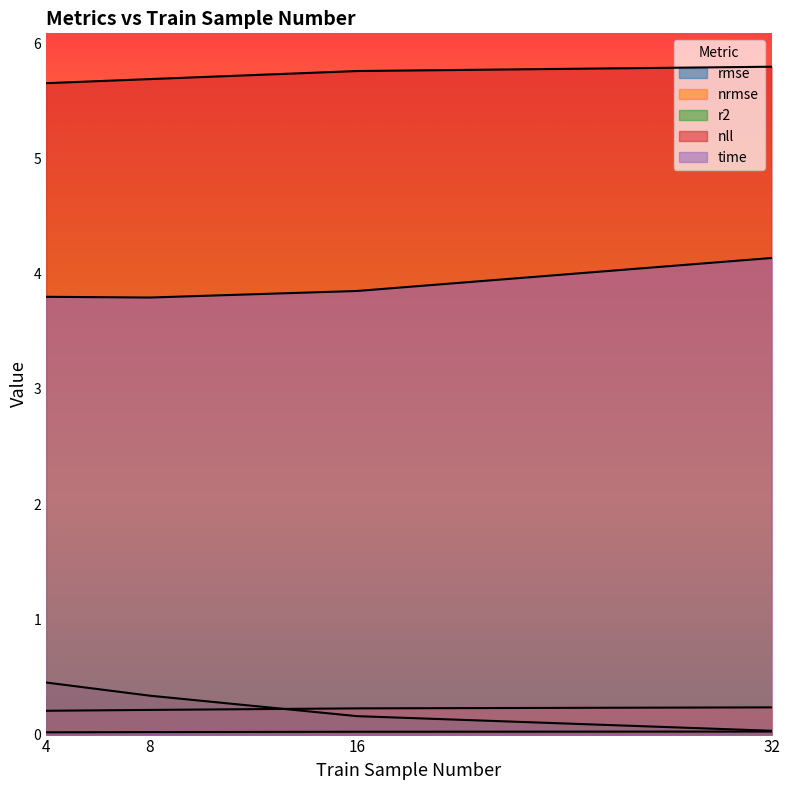

Which series has the widest spread of values?

r2